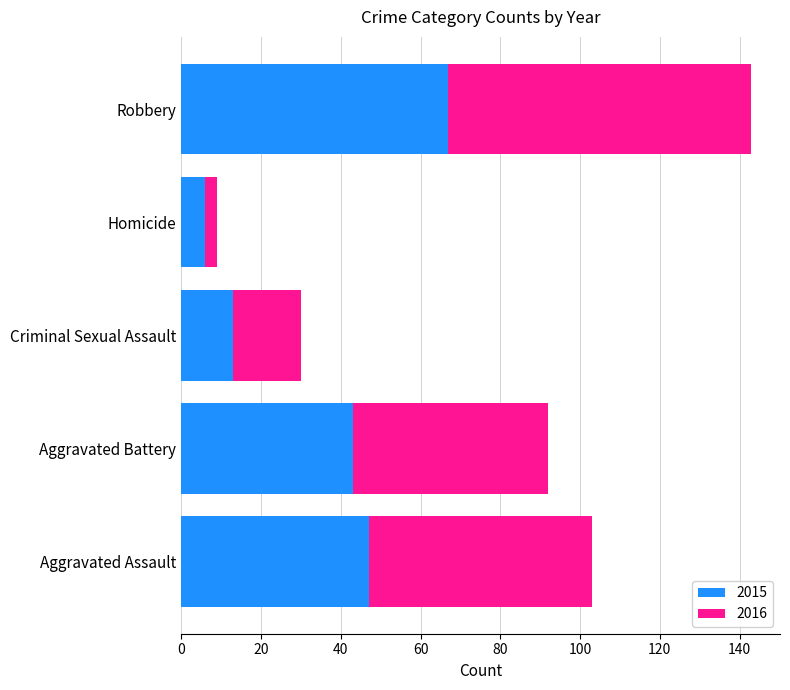

The value of 2015 at Robbery is 43. True or false?

False